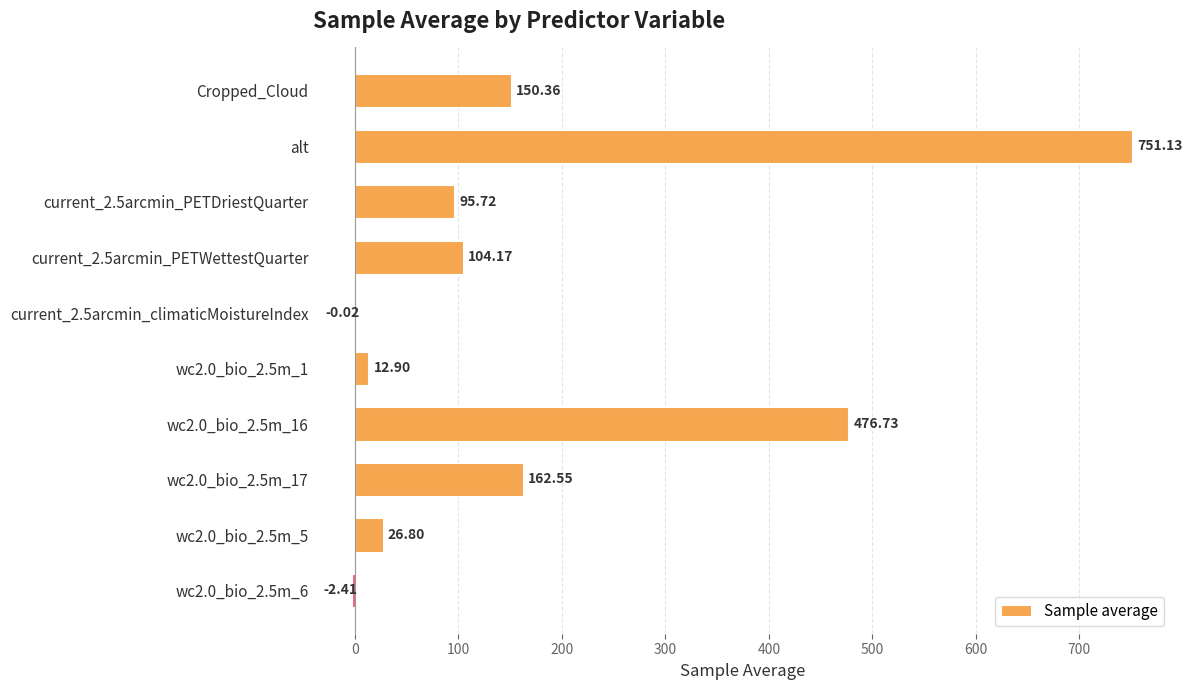

What is the change in value from wc2.0_bio_2.5m_17 to wc2.0_bio_2.5m_5?

-135.8